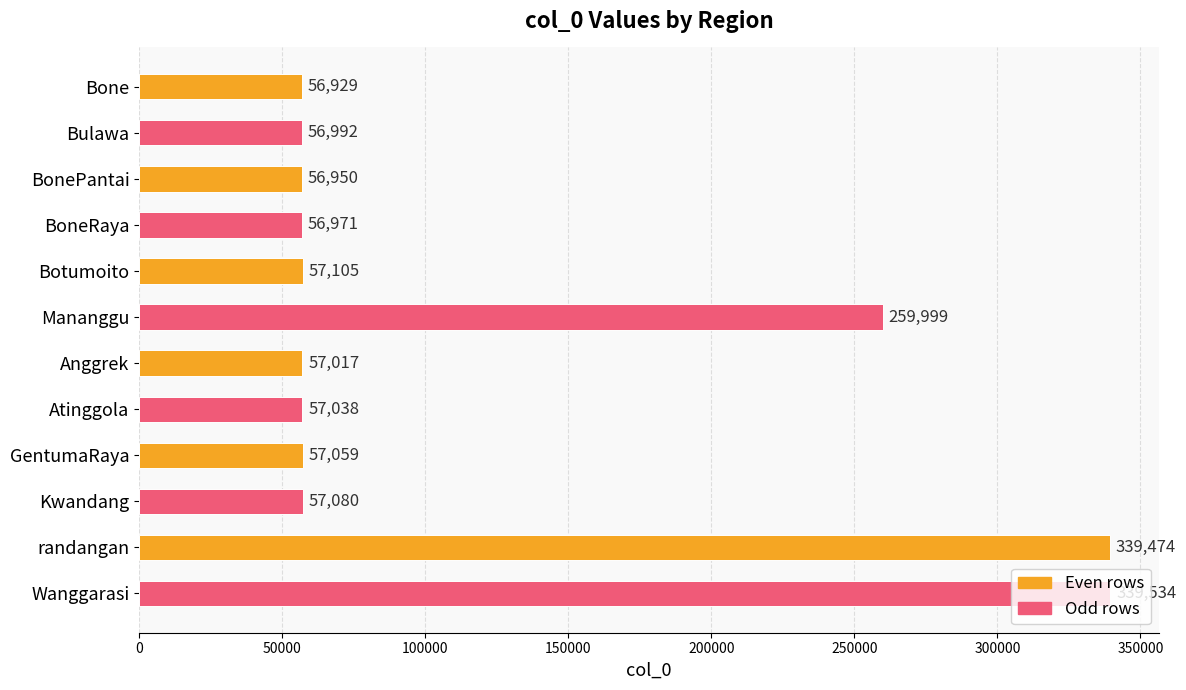

At which label is the value closest to 198231?

Mananggu